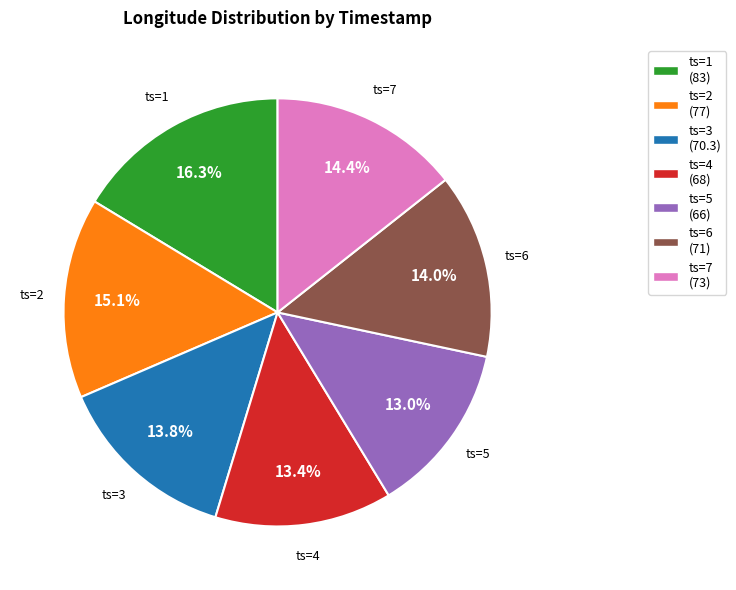

How many segments does this pie chart have?

7